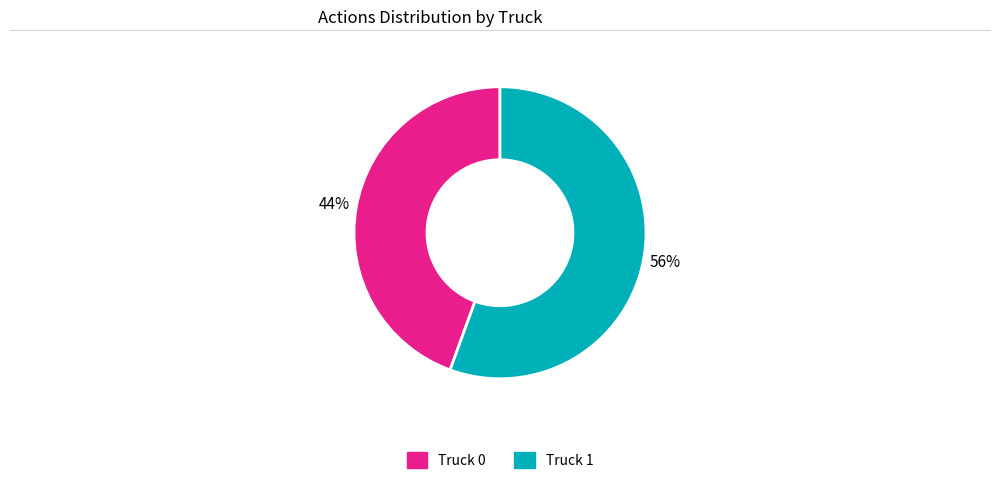

Is there a majority slice in this chart?

Yes